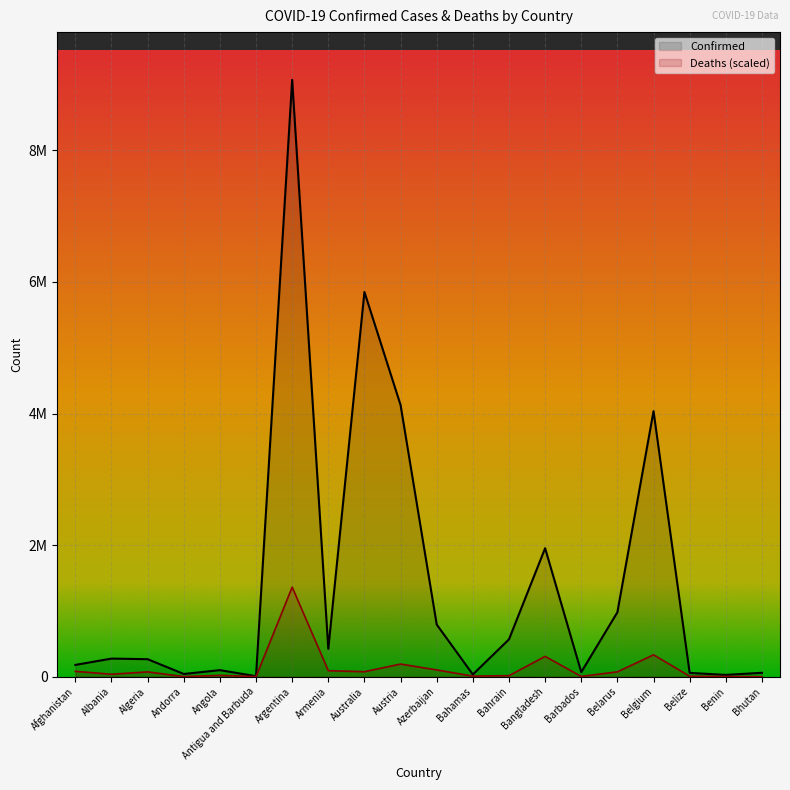

What value does the Confirmed series have at Benin?

26952.0